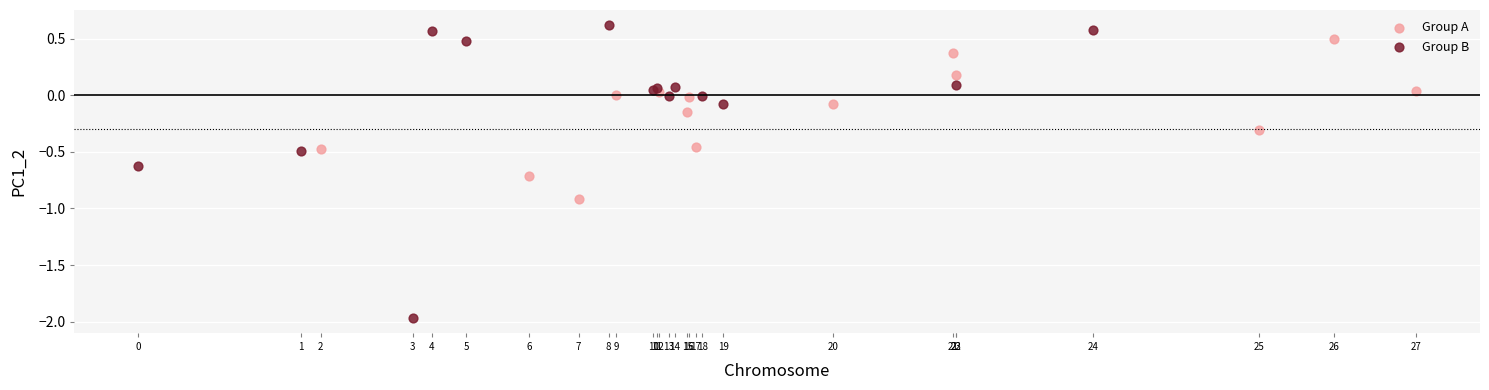

Which series reaches the maximum Y coordinate?

Group B